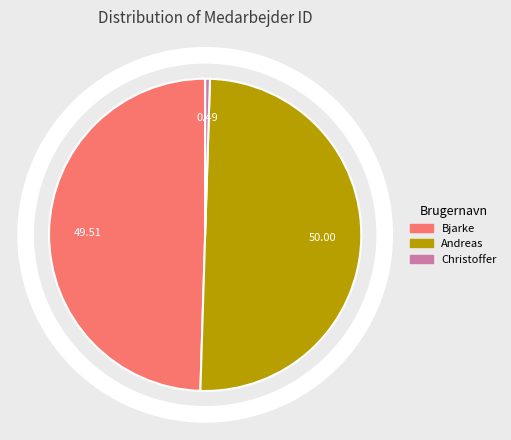

What is the ratio of the value at Bjarke to the value at Andreas?

1.0